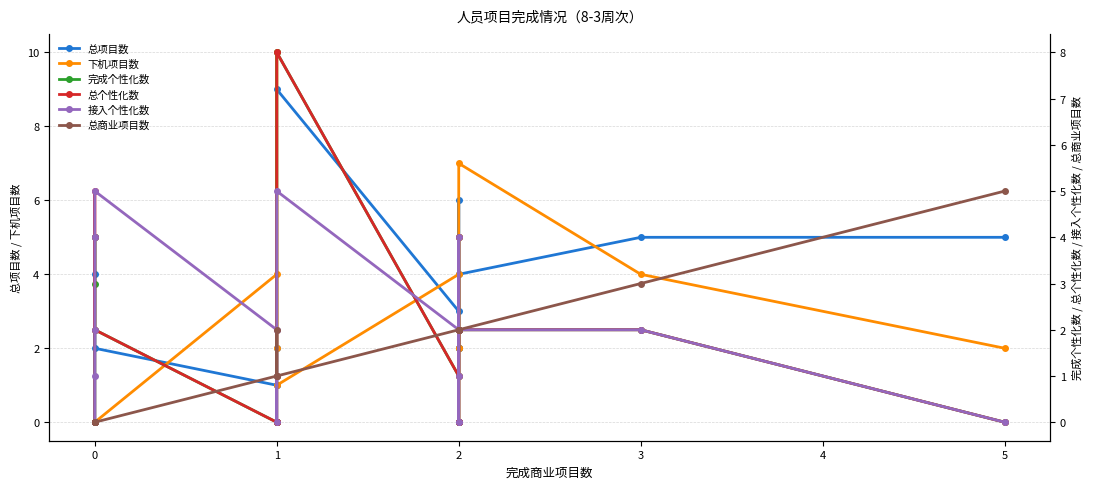

Count the 总个性化数 values in the range 0 to 2.

14